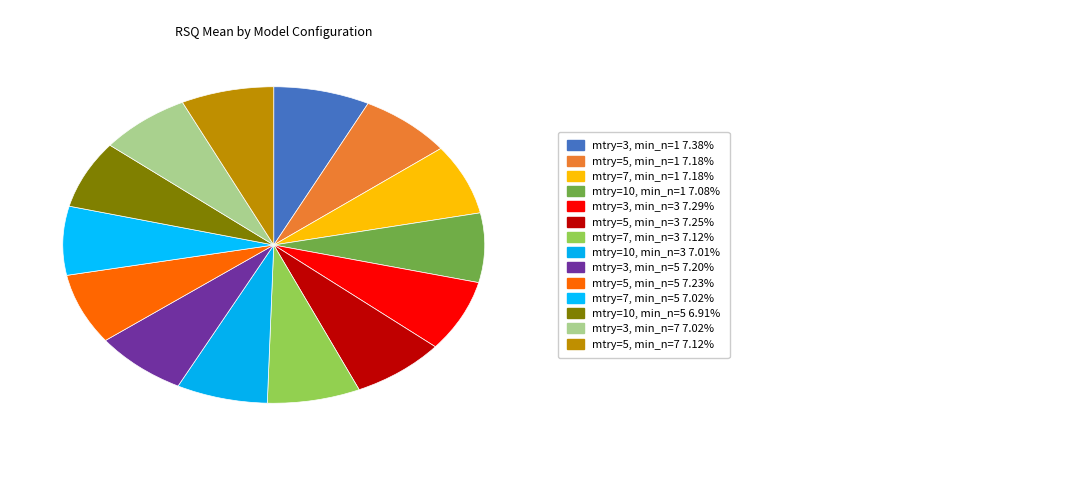

Does any single category account for the majority?

No